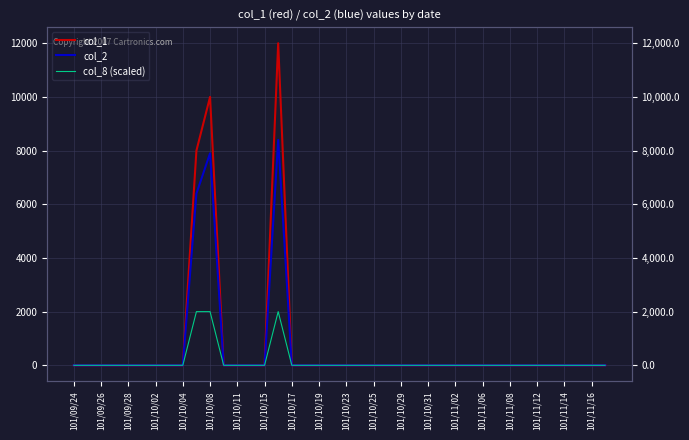

True or false: col_1 and col_2 cross at least once.

False